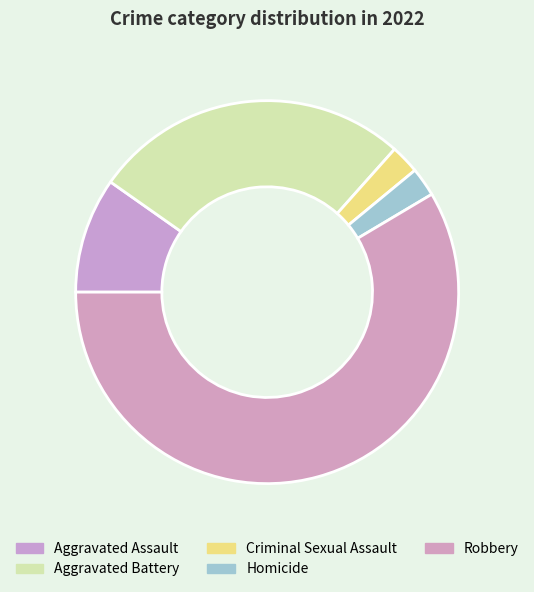

How many segments does this pie chart have?

5